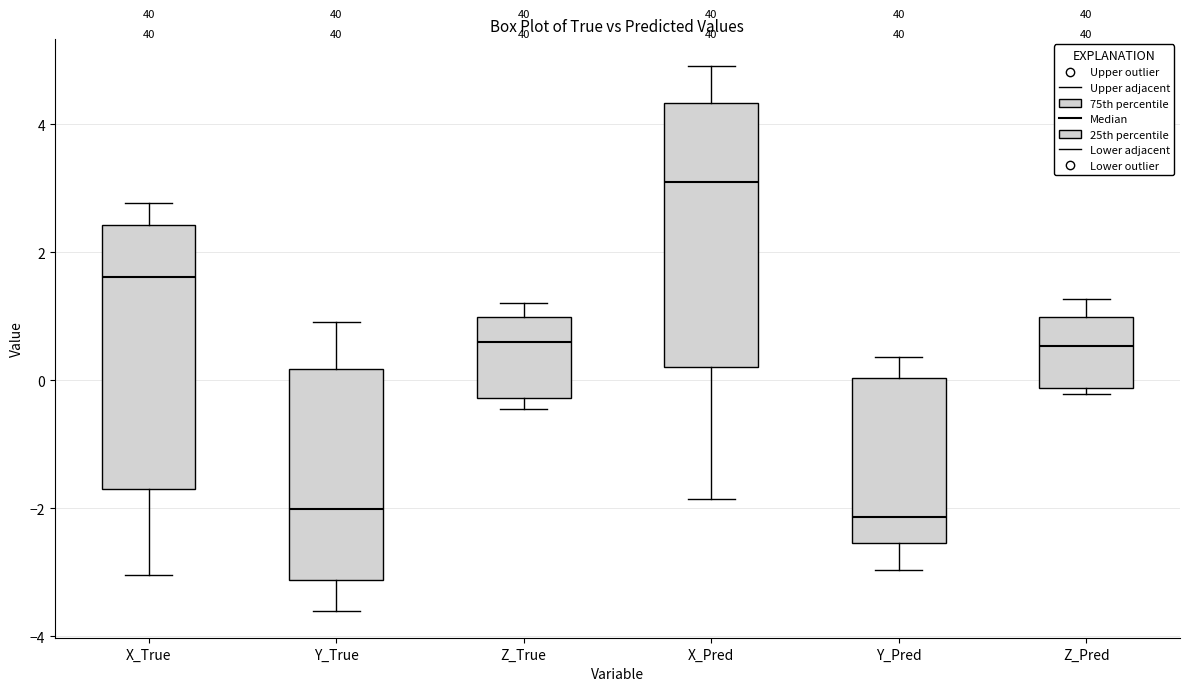

Reading left to right, transcribe this box plot: for each box, give where its median line is, the range the box spans, and where its two whiskers end, as read against the y-axis. The values are not printed on the chart, so give them approximately, as read against the axis.

X_True: median 1.6, box -1.6 to 2.4, whiskers -3.0 to 2.8
Y_True: median -2.0, box -3.2 to 0.2, whiskers -3.6 to 1.0
Z_True: median 0.6, box -0.2 to 1.0, whiskers -0.4 to 1.2
X_Pred: median 3.0, box 0.2 to 4.4, whiskers -1.8 to 5.0
Y_Pred: median -2.2, box -2.6 to 0.0, whiskers -3.0 to 0.4
Z_Pred: median 0.6, box -0.2 to 1.0, whiskers -0.2 (just below the box's lower edge) to 1.2